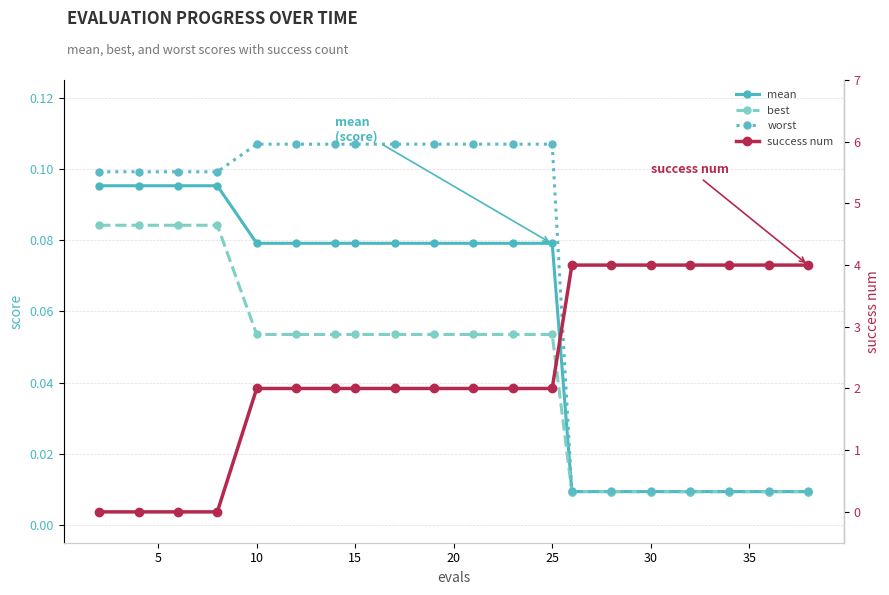

What is the maximum value for success num?

4.0